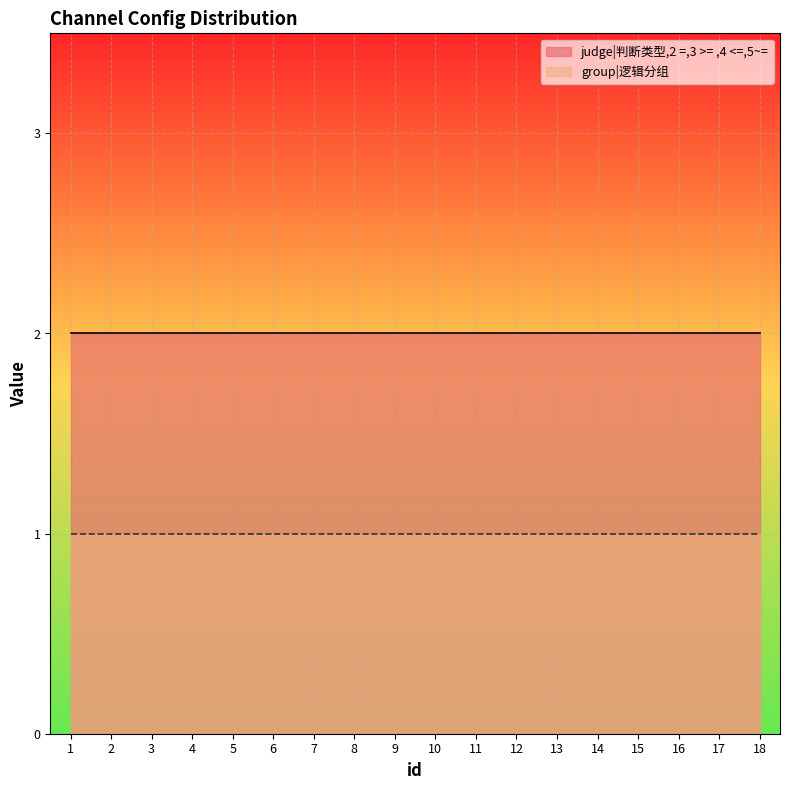

Reading left to right, transcribe all the data shown in this chart.

judge_group: 1=2	2=2	3=2	4=2	5=2	6=2	7=2	8=2	9=2	10=2	11=2	12=2	13=2	14=2	15=2	16=2	17=2	18=2
logical_group: 1=1	2=1	3=1	4=1	5=1	6=1	7=1	8=1	9=1	10=1	11=1	12=1	13=1	14=1	15=1	16=1	17=1	18=1